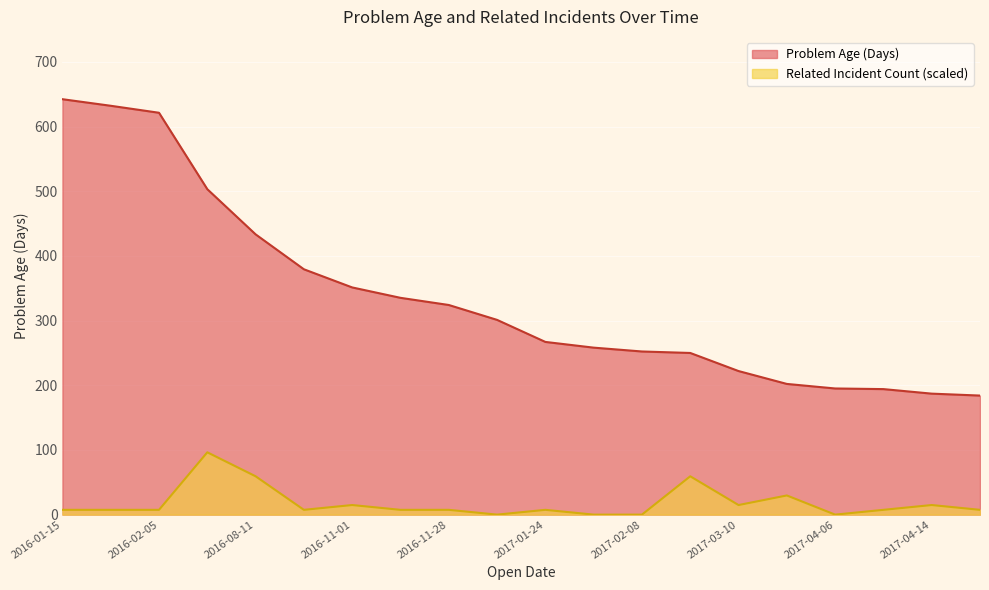

Which has a higher value, 2017-03-30 or 2016-02-05?

2016-02-05